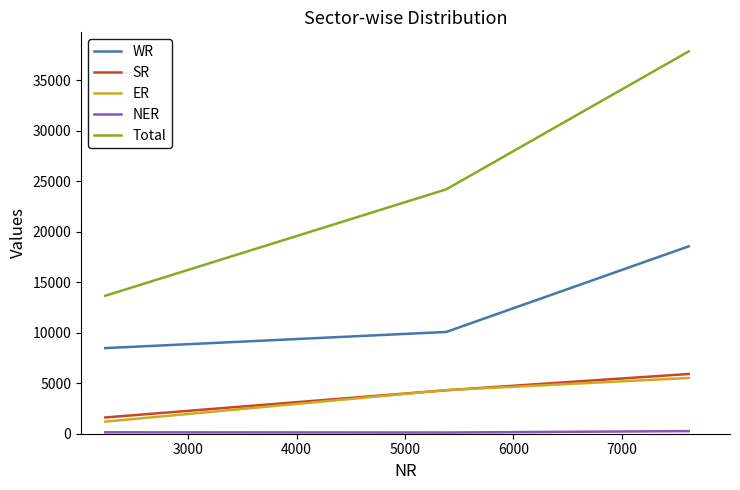

Which series has the largest total across all categories?

Total